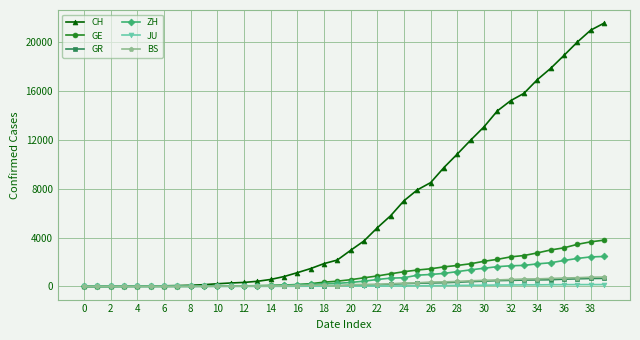

Which series has the largest range (max minus min)?

CH